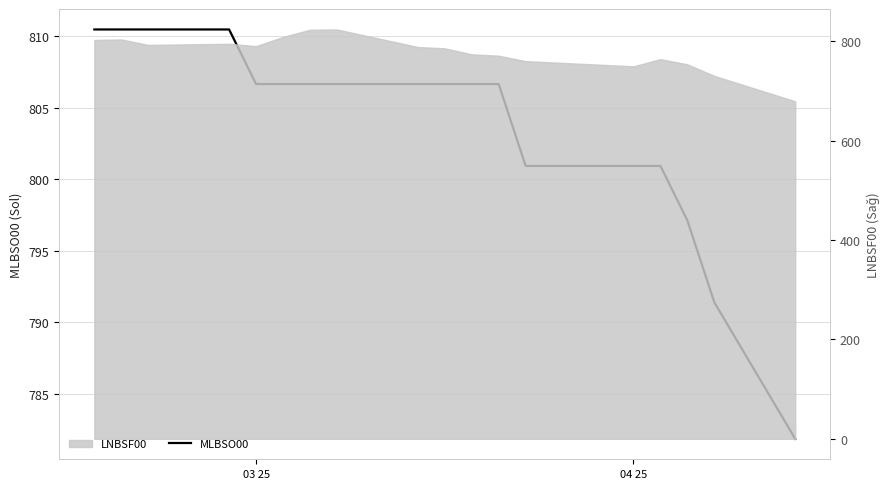

Where is the data nearest to the value 796?

15